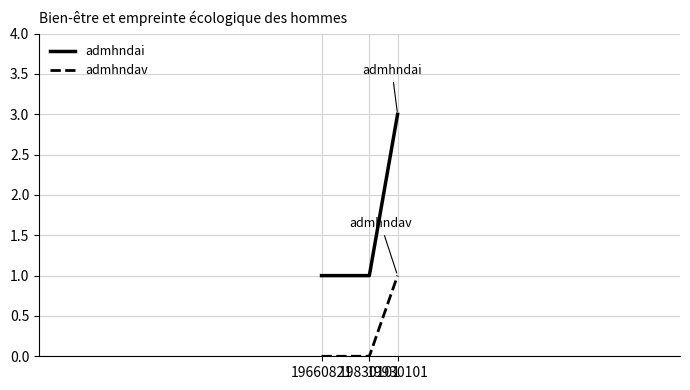

What are all the series names shown in the legend?

admhndai, admhndav